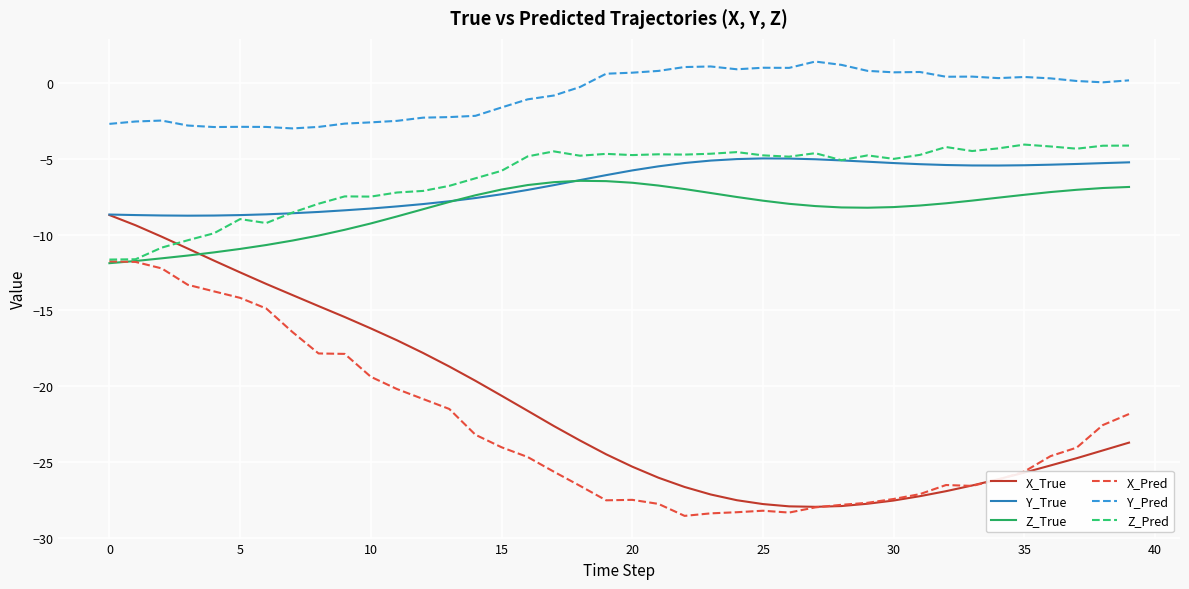

Which series has the largest total across all categories?

Y_Pred